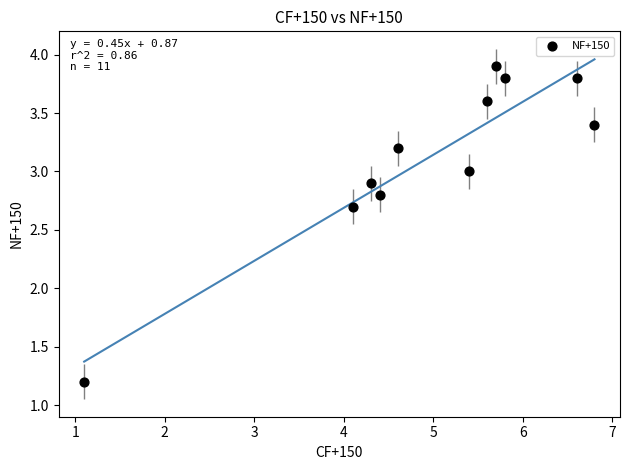

What is the average X value?

4.9